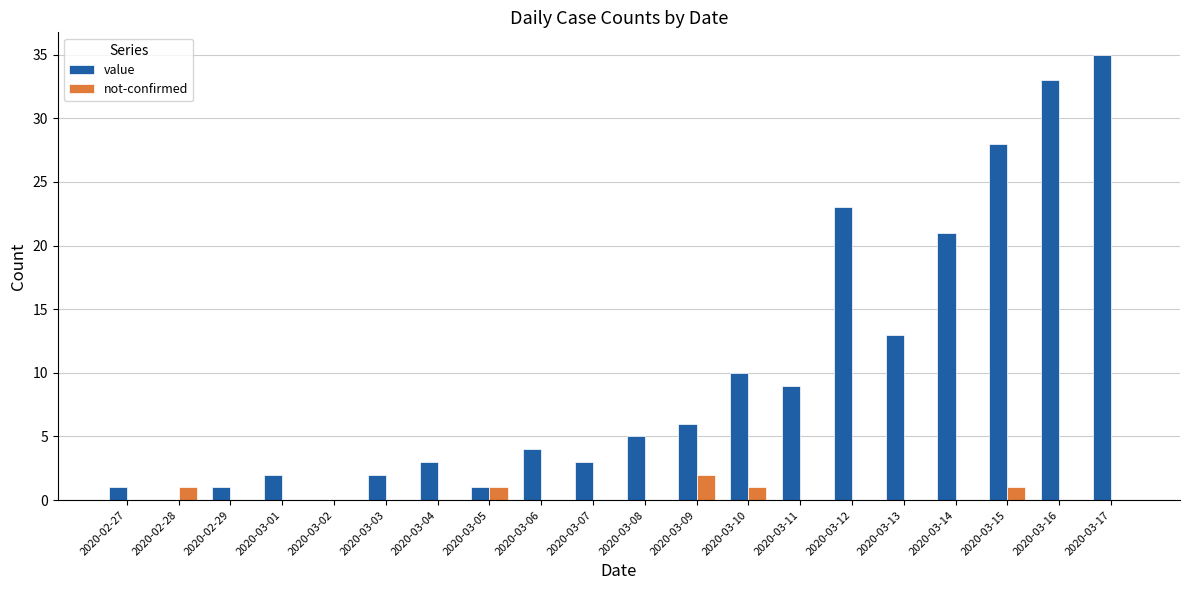

True or false: value has a value of 14 at 2020-03-12.

False